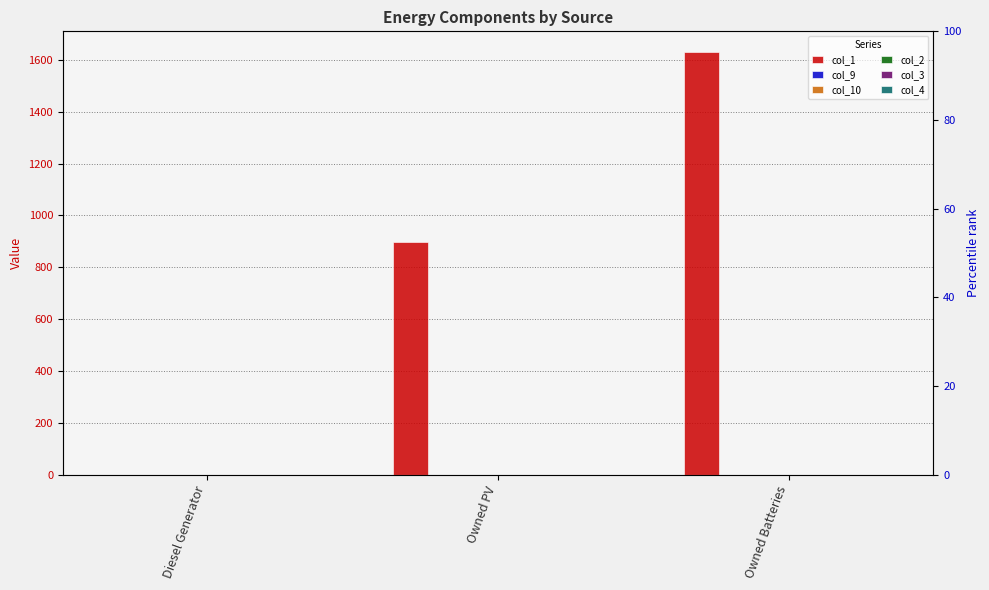

Where is col_4 nearest to the value 0?

Diesel Generator